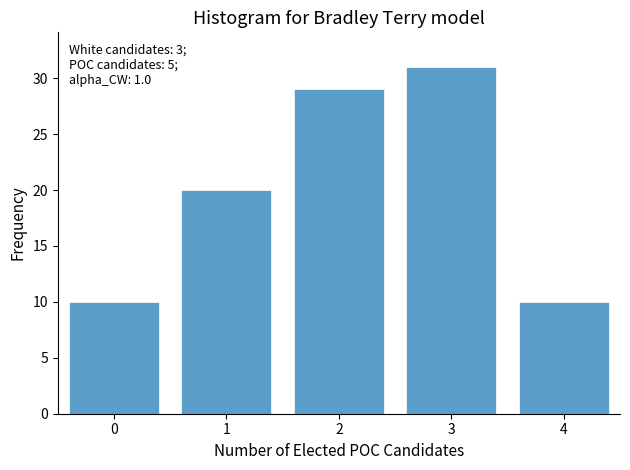

Reading left to right, transcribe all the data shown in this chart.

10	20	29	31	10